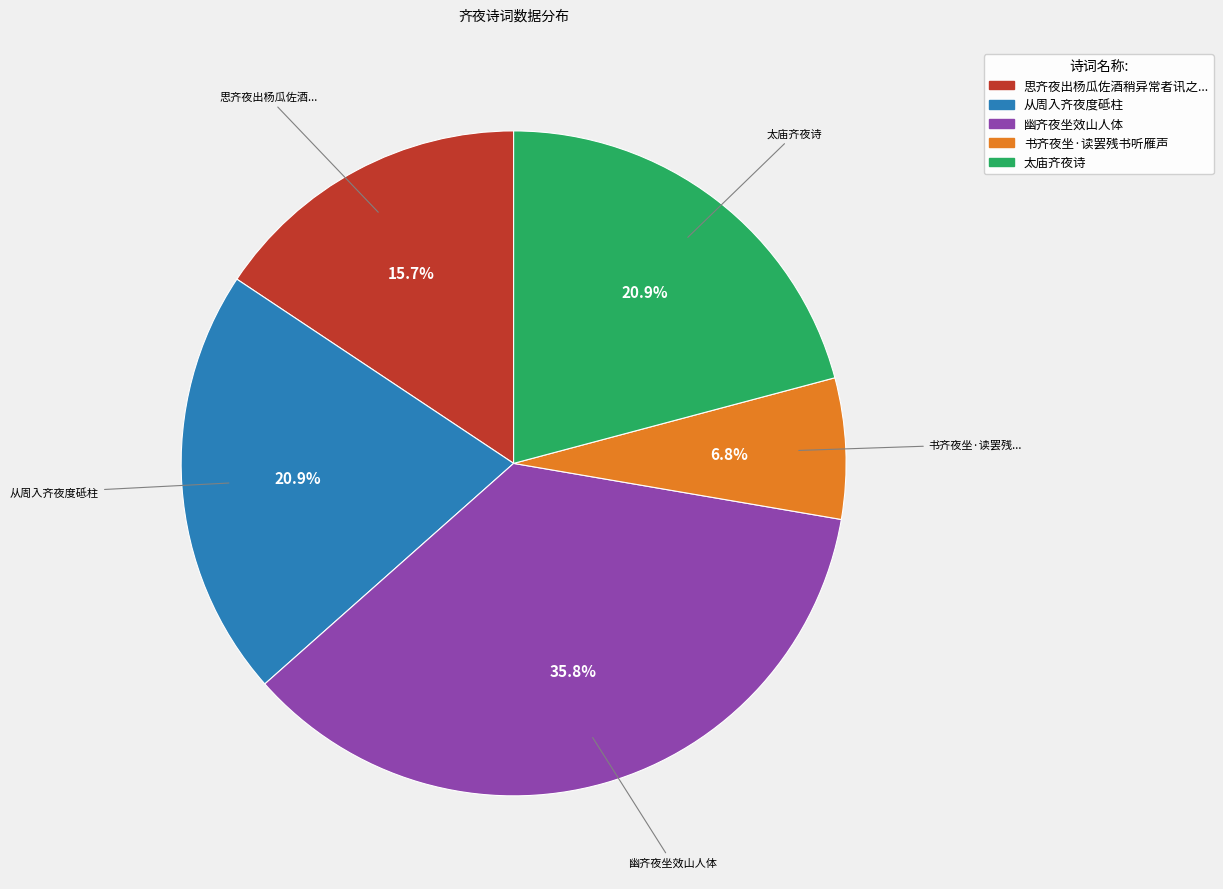

Is there a majority slice in this chart?

No